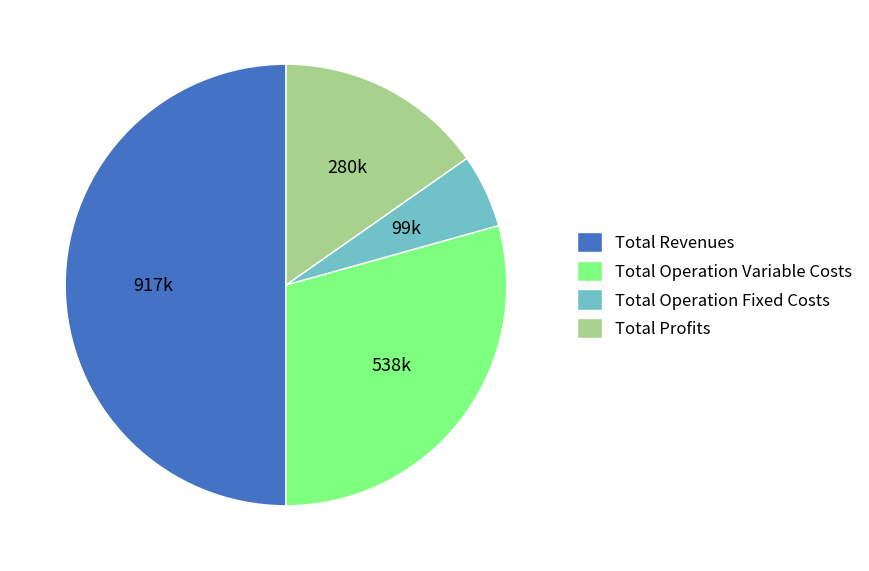

How many segments does this pie chart have?

4